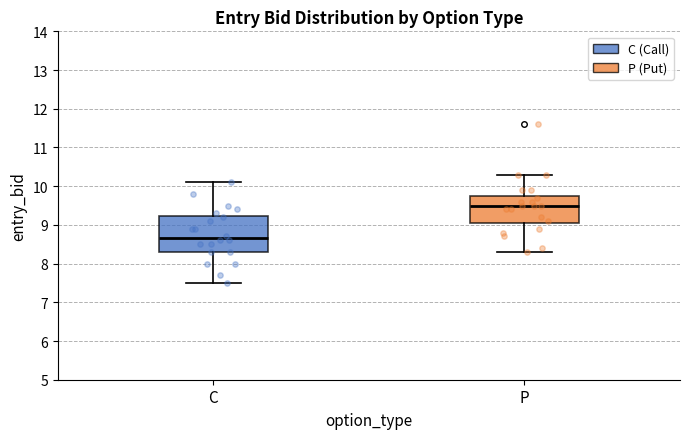

Which box is the tallest, from its lower edge to its upper edge?

C